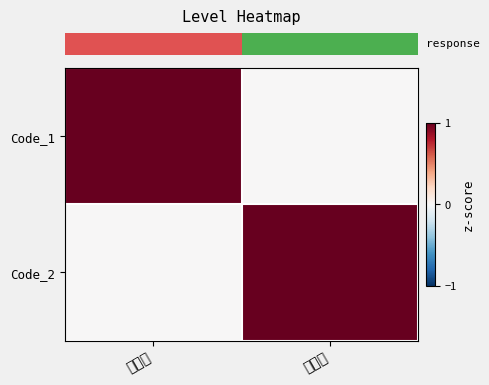

How many data points does each series have?

2